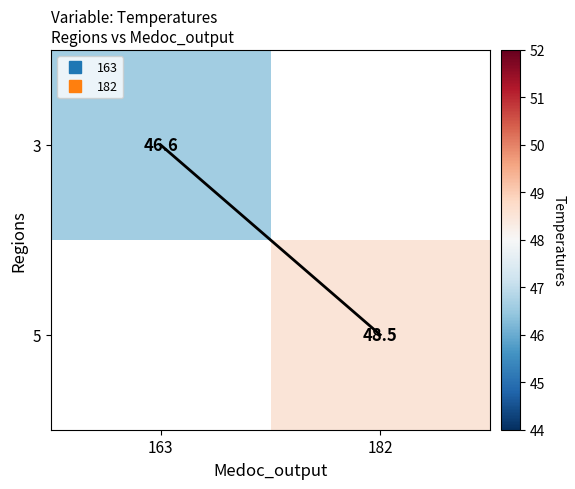

Where is 3 nearest to the value 46?

163